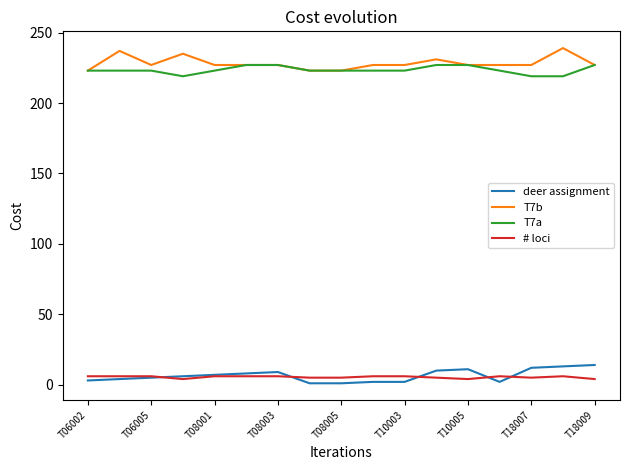

True or false: T7a and # loci intersect in this chart.

False